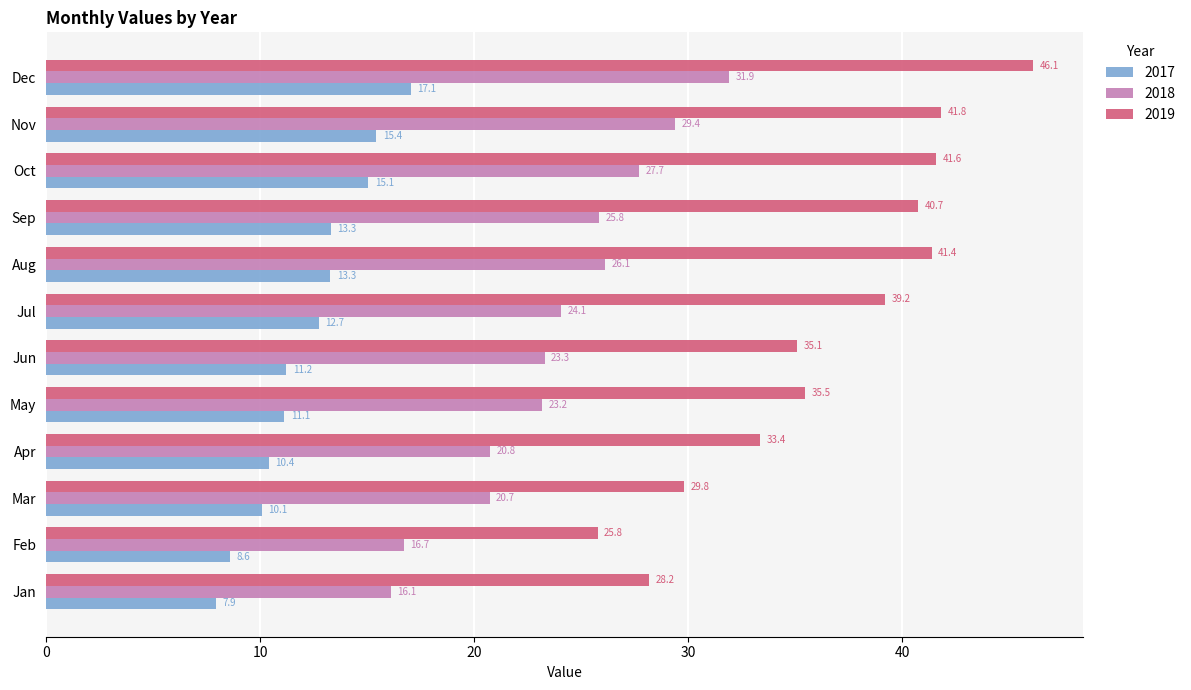

What is the difference between the highest and lowest values at Oct?

26.5